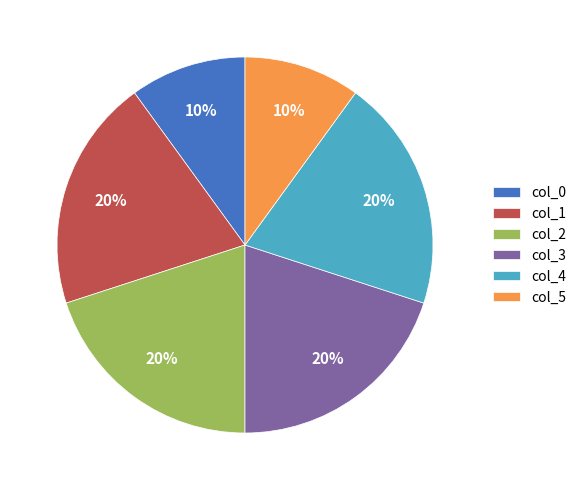

What is the ratio of the value at col_4 to the value at col_0?

2.0